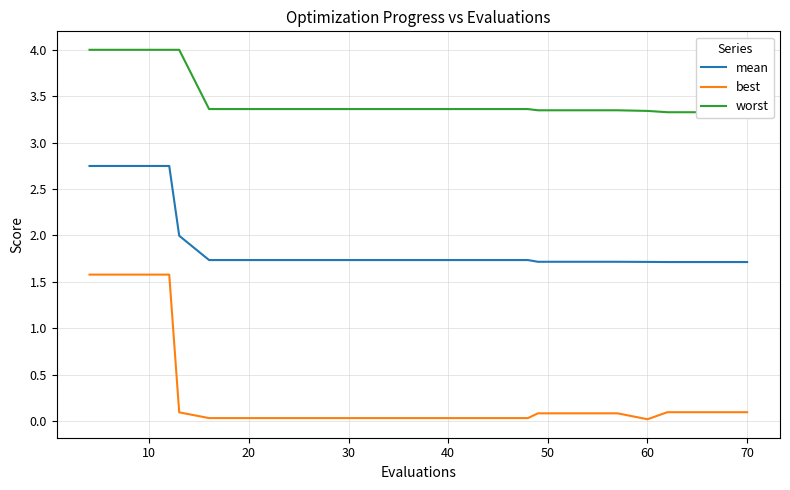

True or false: best and mean intersect in this chart.

False